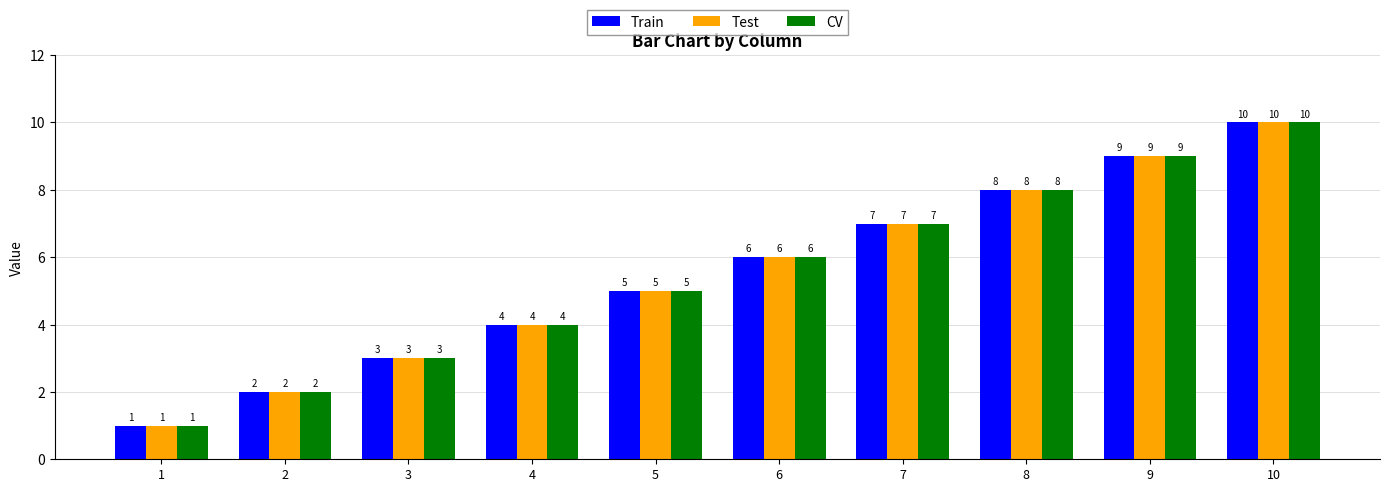

What is the value of the Test bar at the 3rd from the left?

3